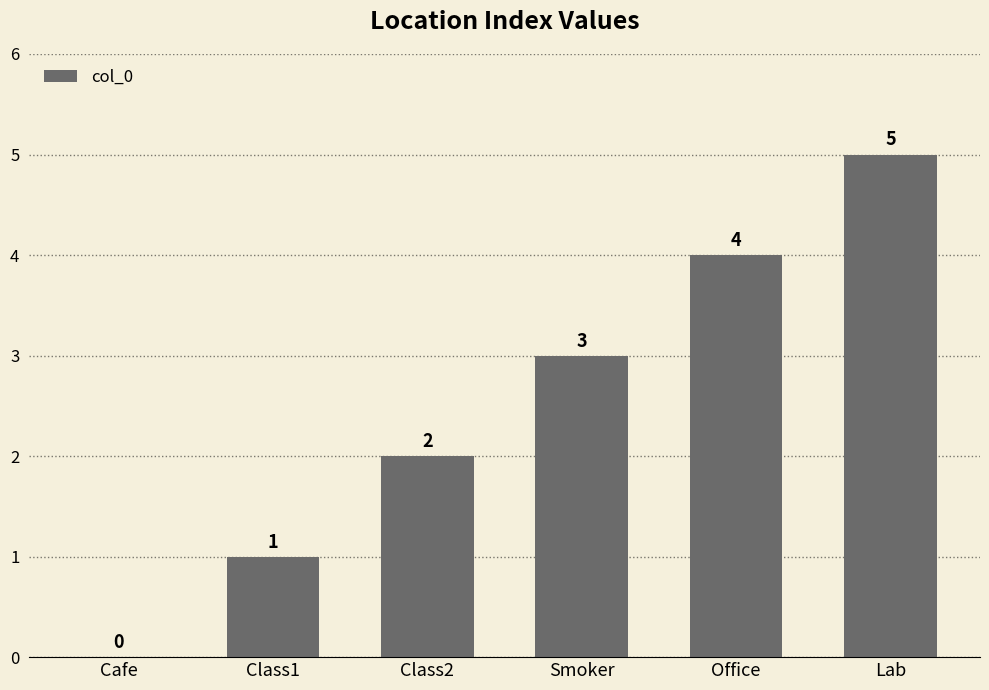

The value at Lab is 8. True or false?

False